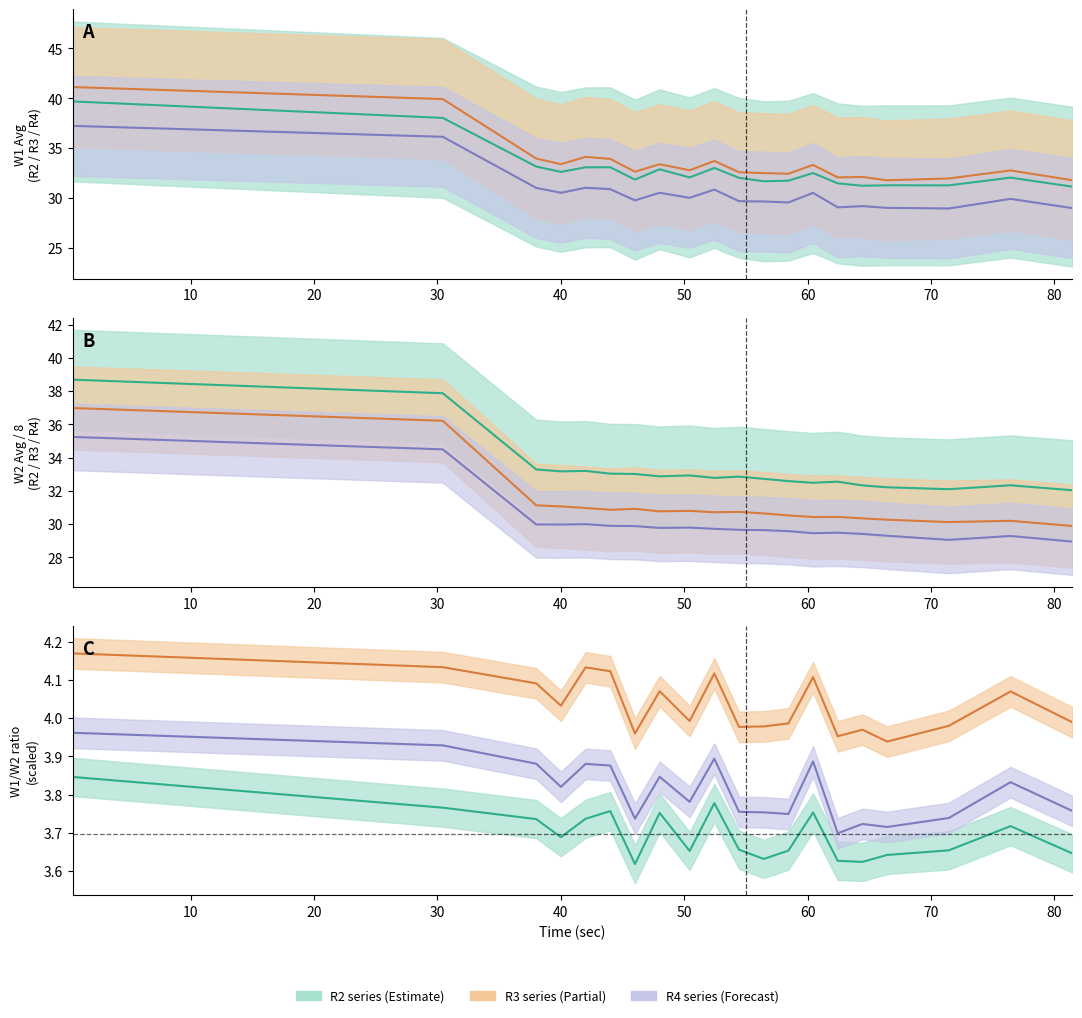

List the labels in order of R2 W1 Avg value, largest first.

0.44, 30.44, 38.01, 44.01, 42.01, 52.44, 48.01, 40.01, 60.44, 50.44, 76.44, 54.44, 46.01, 58.44, 56.44, 62.44, 66.44, 71.44, 64.44, 81.44